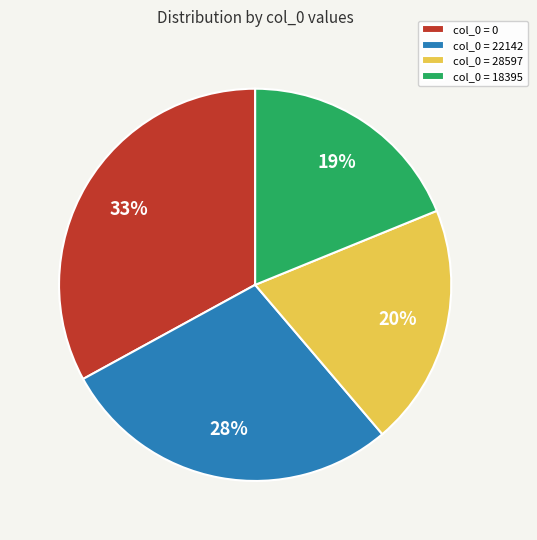

Does col_0 = 18395 account for over 50% of the chart?

No